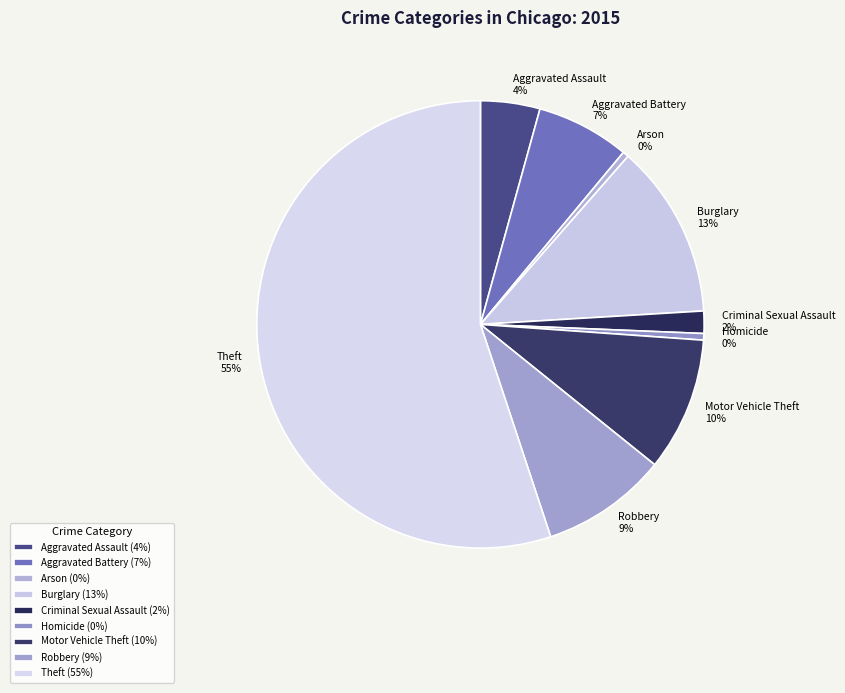

Which has a higher value, Robbery or Burglary?

Burglary